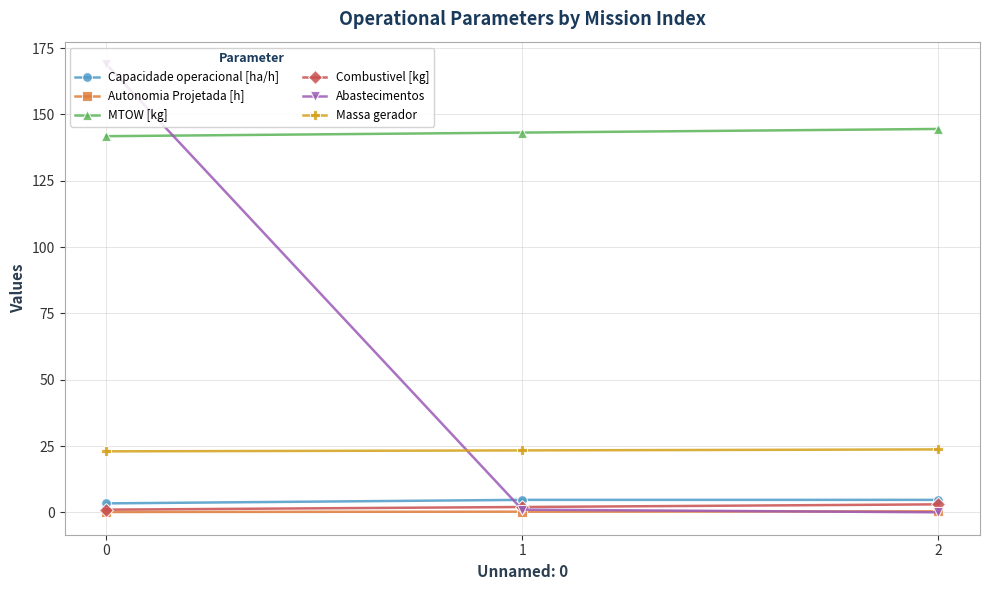

What are all the series names shown in the legend?

Capacidade operacional [ha/h], Autonomia Projetada [h], MTOW [kg], Combustivel [kg], Abastecimentos, Massa gerador